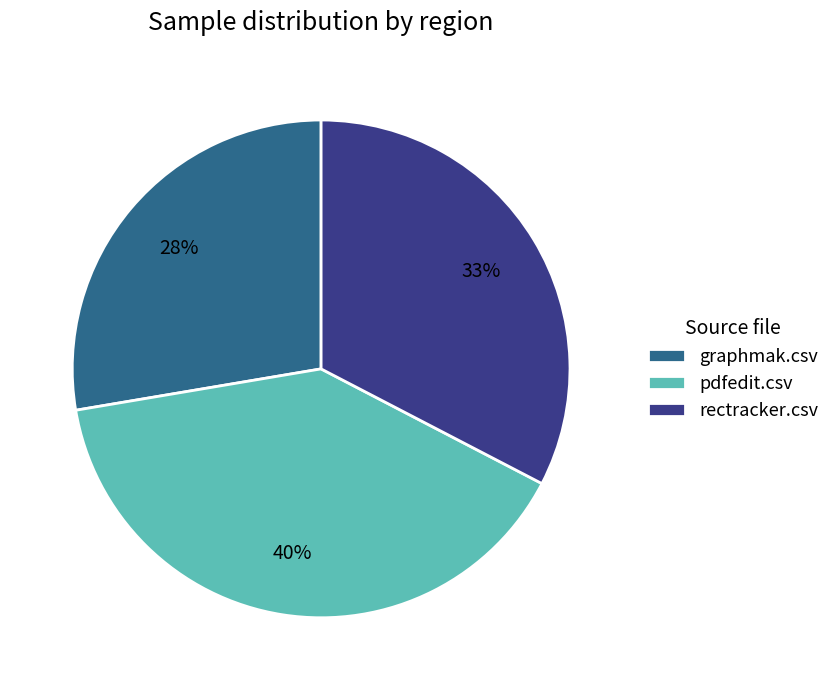

Which has a higher value, rectracker.csv or pdfedit.csv?

pdfedit.csv